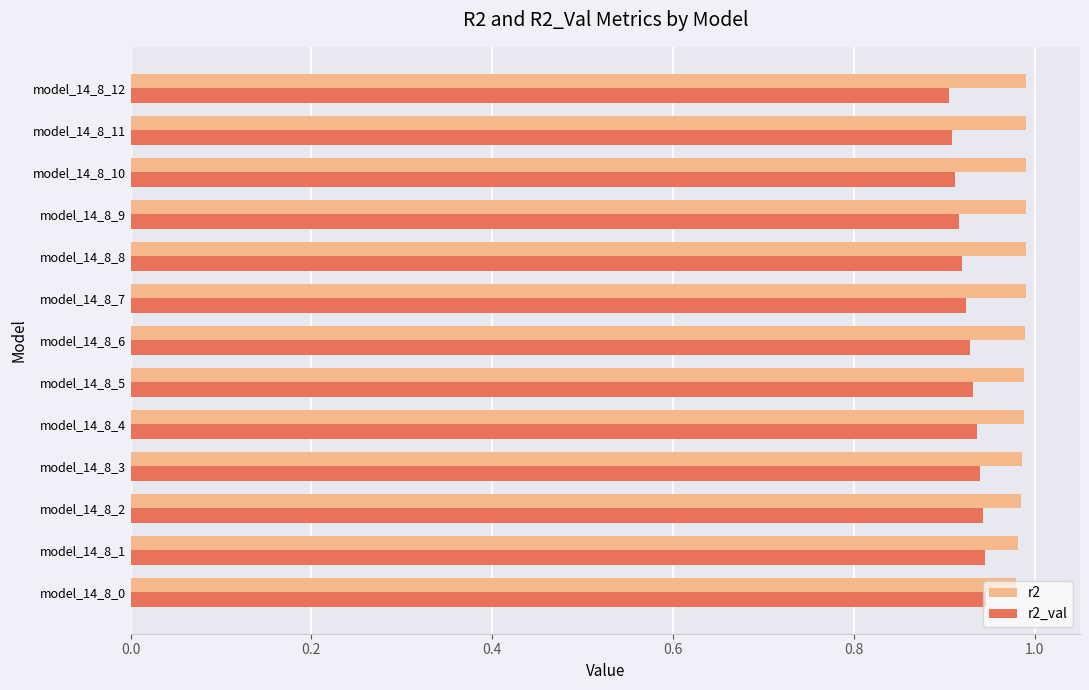

Is the value of r2_val at model_14_8_1 greater than the value of r2 at model_14_8_5?

No